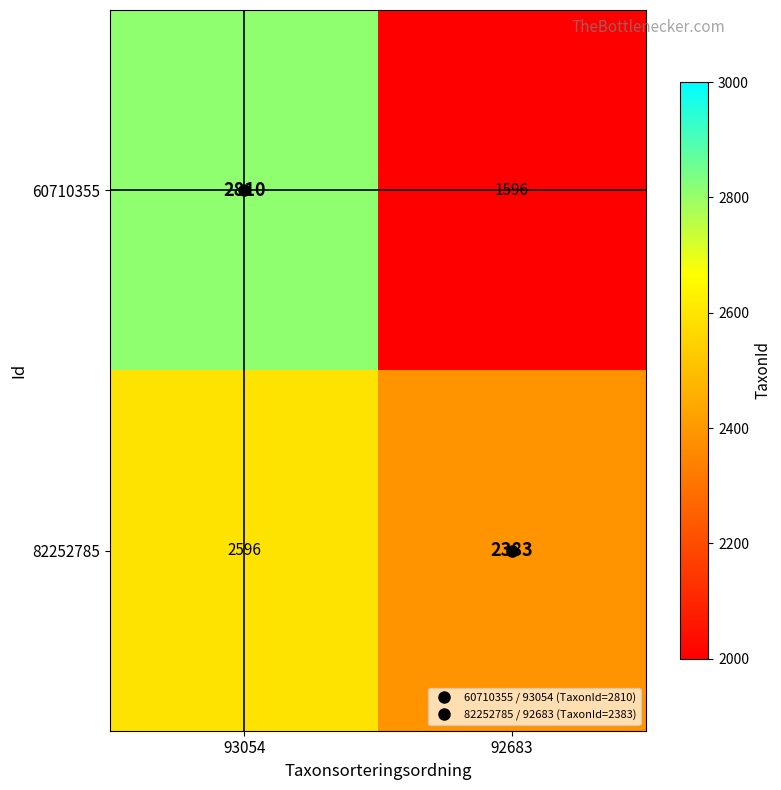

What is the difference between the maximum and minimum values in the 60710355 series?

1214